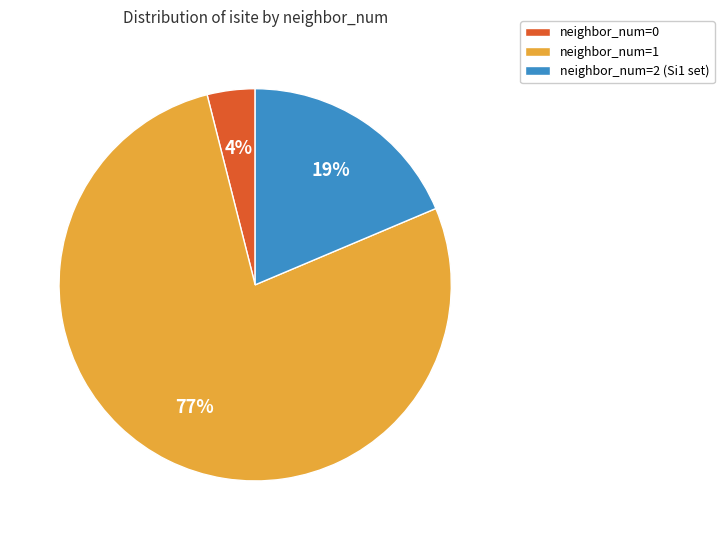

The neighbor_num=1 slice represents 77% of the pie. True or false?

True